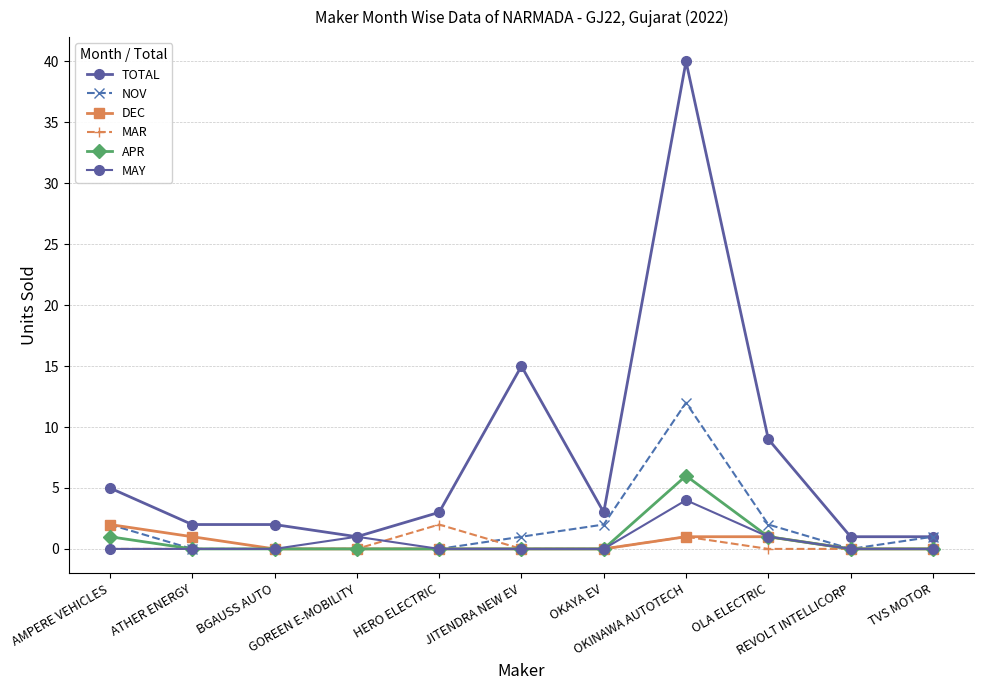

Count the number of data series in this chart.

6